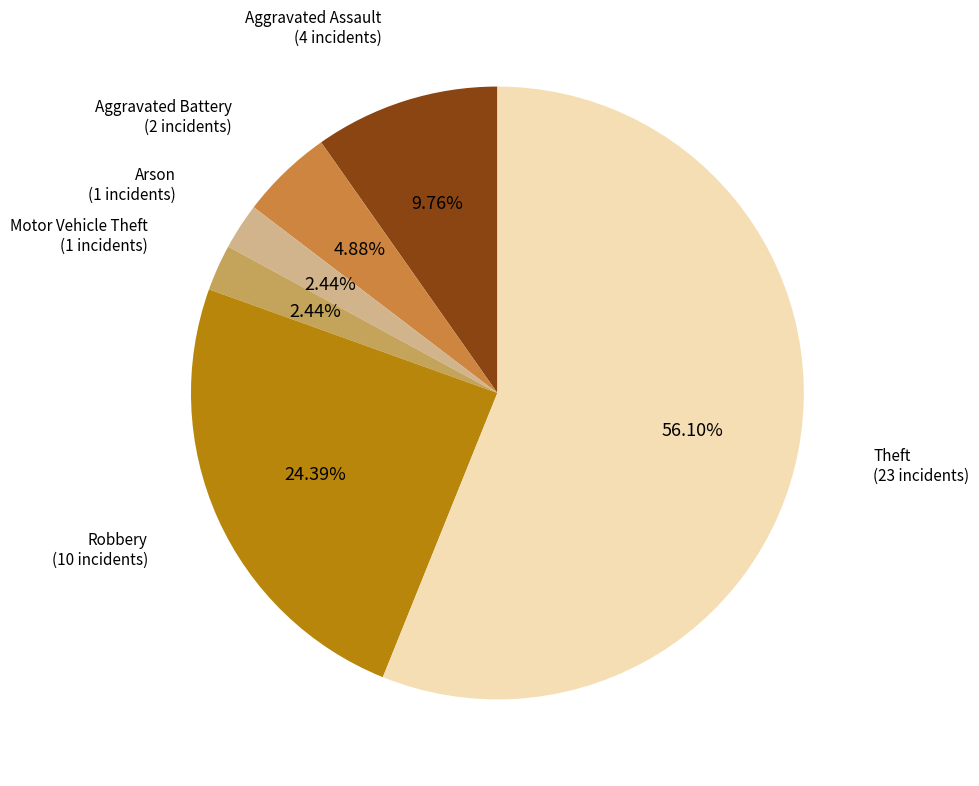

Is there any slice that represents more than half of the pie?

Yes